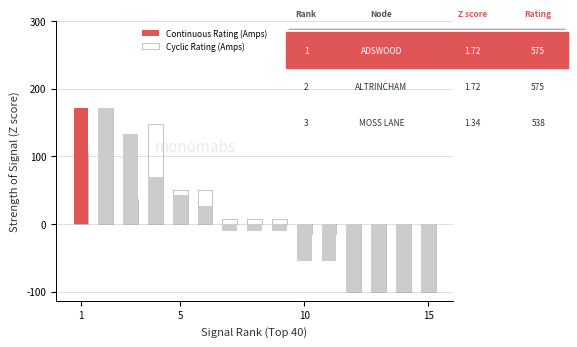

Does the chart contain any negative values?

Yes